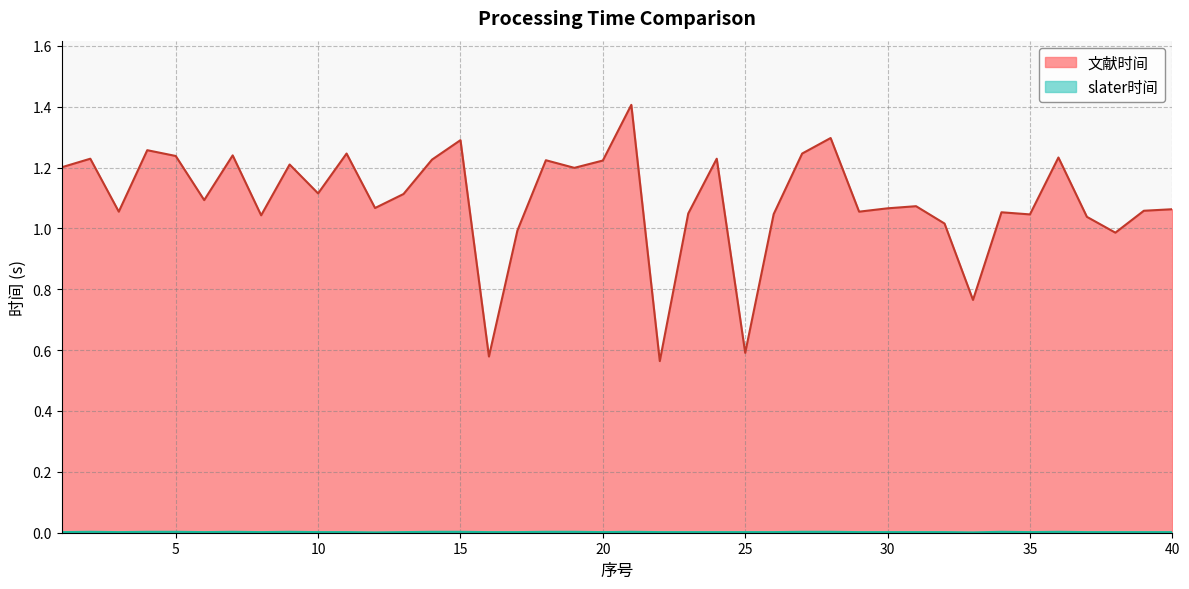

What is the highest value of the 文献时间 series?

1.4